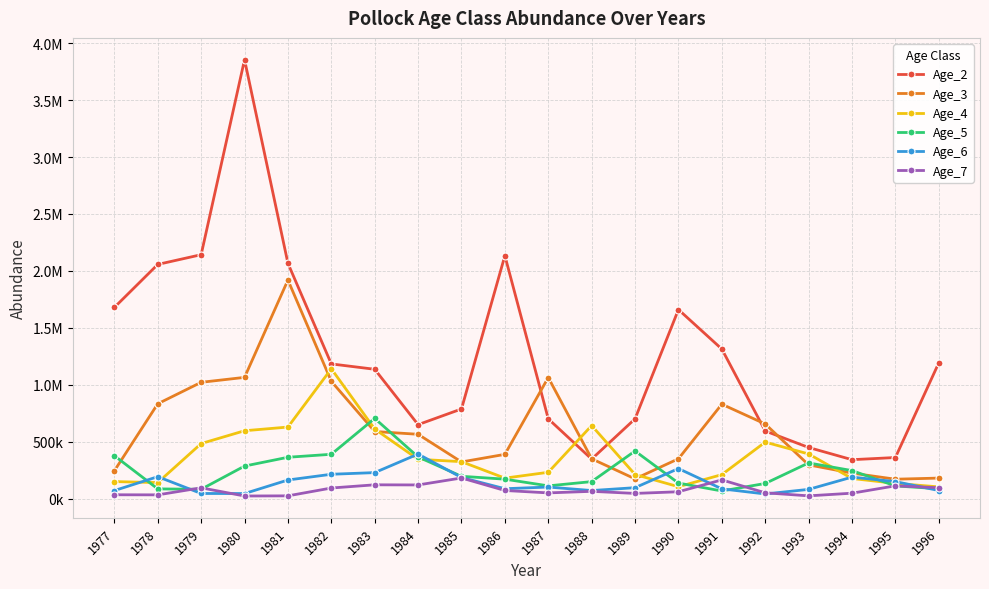

Where is Age_2 nearest to the value 2098388?

1981